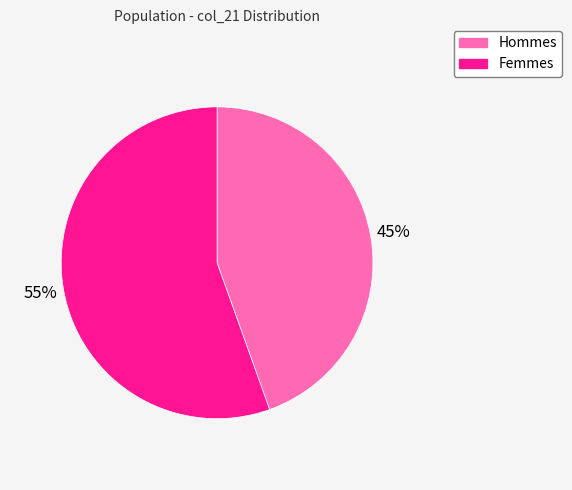

To the nearest percent, what percentage of the pie is Femmes?

55%